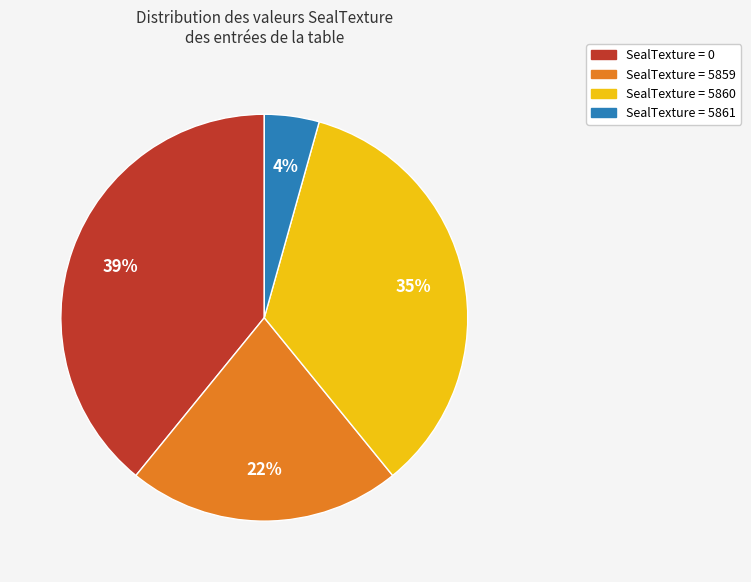

True or false: SealTexture = 5861 accounts for 11% of the total.

False